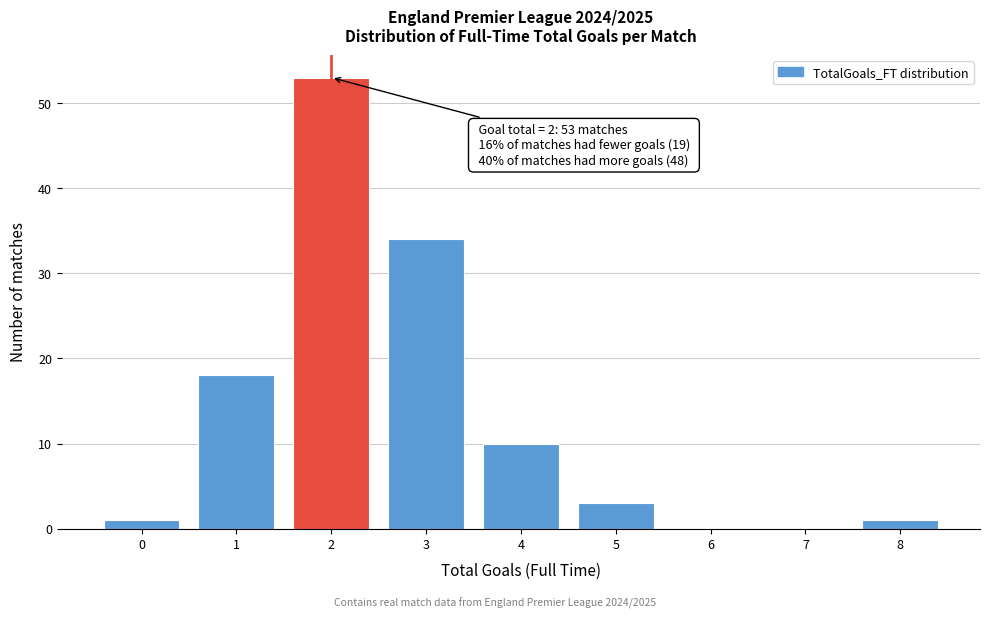

Reading right to left, transcribe all the data shown in this chart.

8=1	7=0	6=0	5=3	4=10	3=34	2=53	1=18	0=1